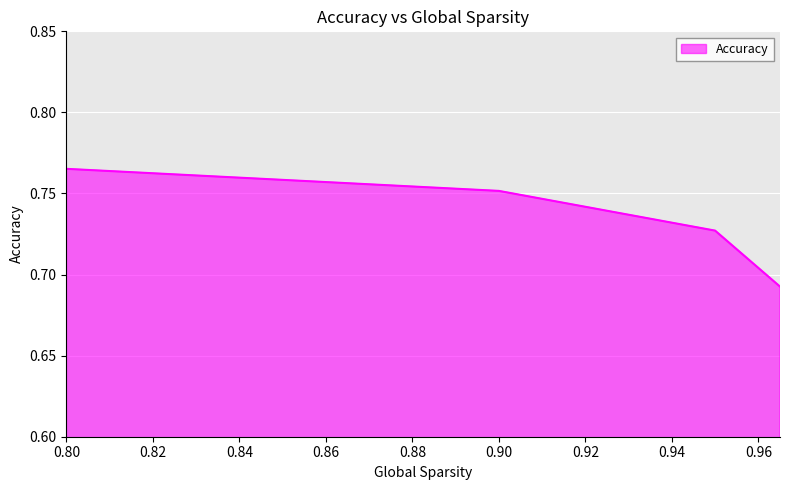

How many values are between 0 and 1?

4